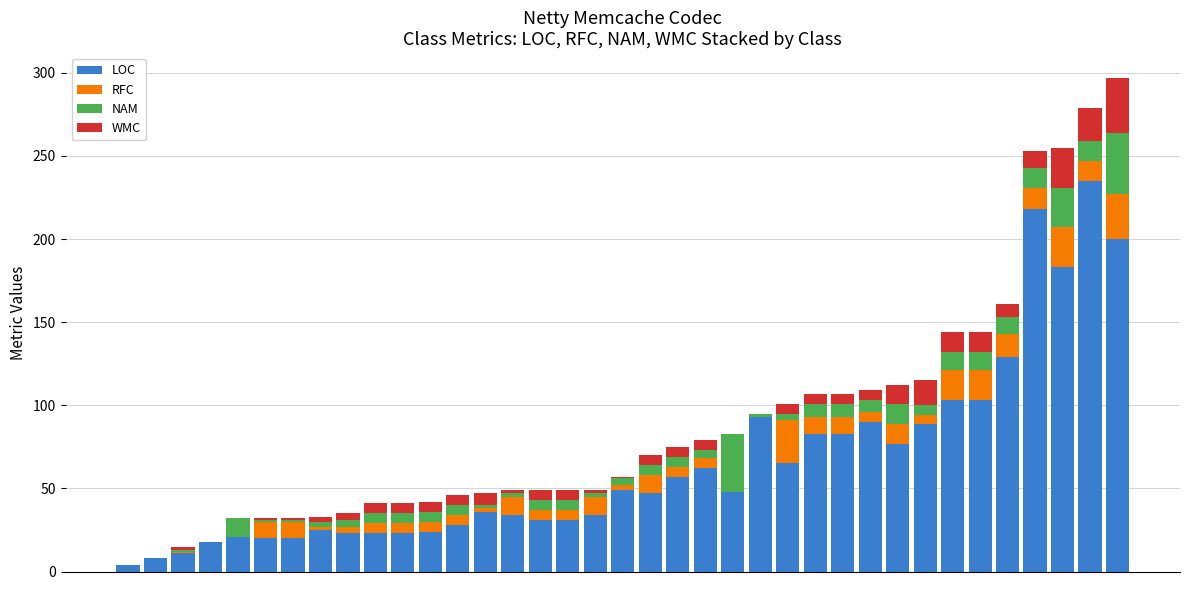

What is the maximum value for LOC?

235